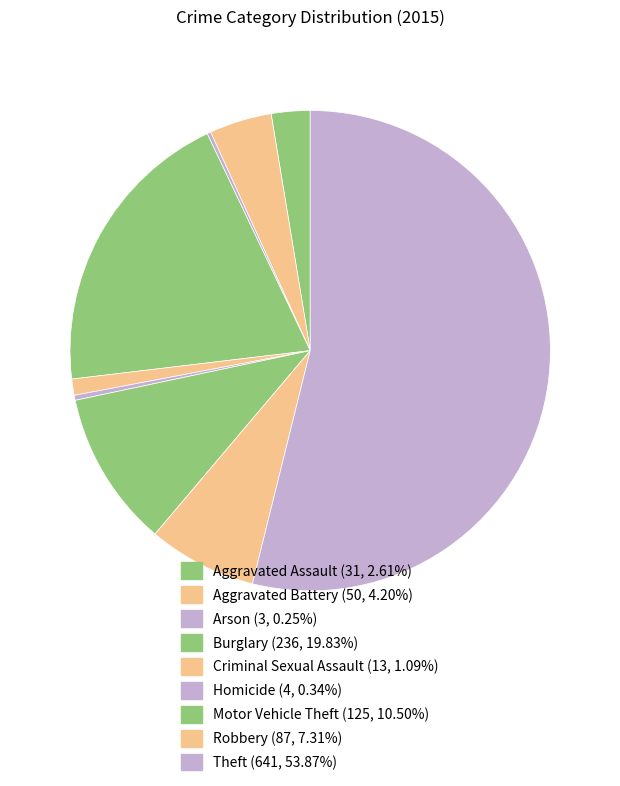

Count the number of slices in the pie.

9